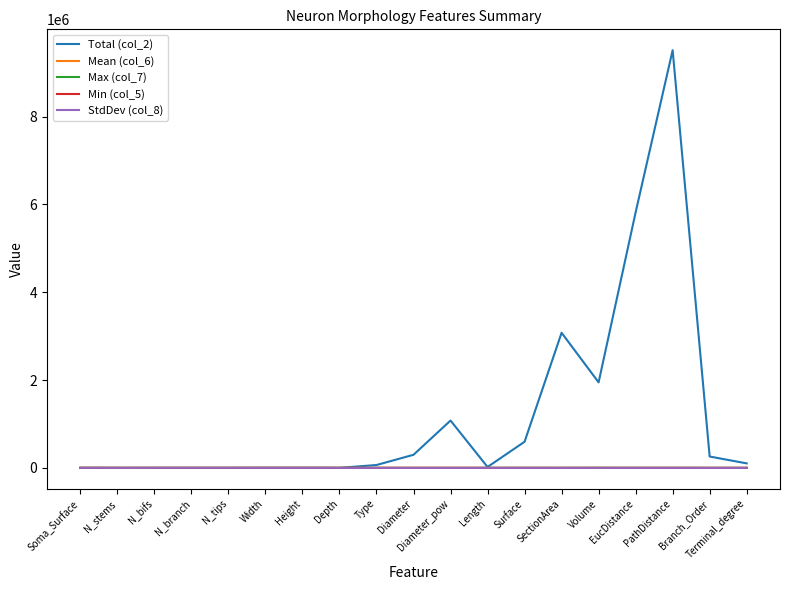

Which series has the largest total across all categories?

Total (col_2)